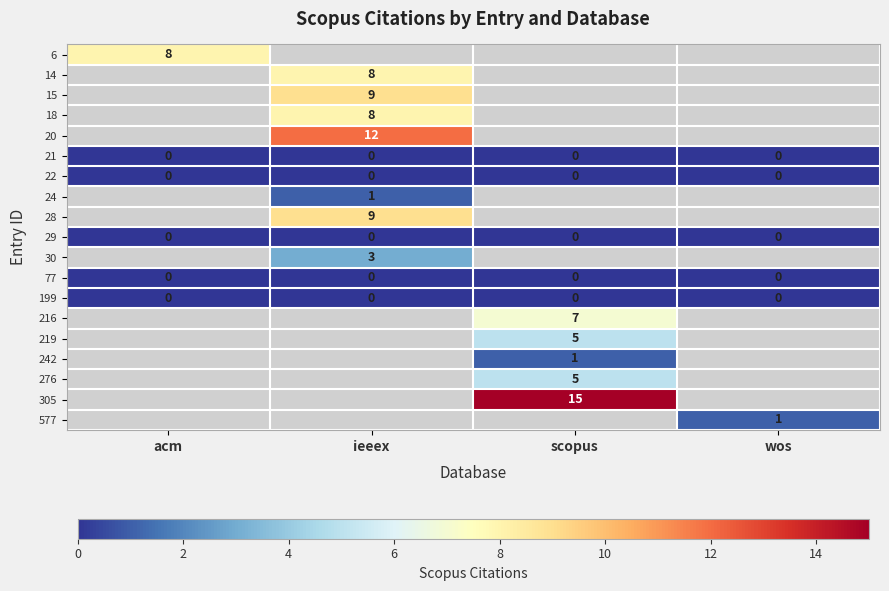

True or false: 21 has a value of 0 at scopus.

True